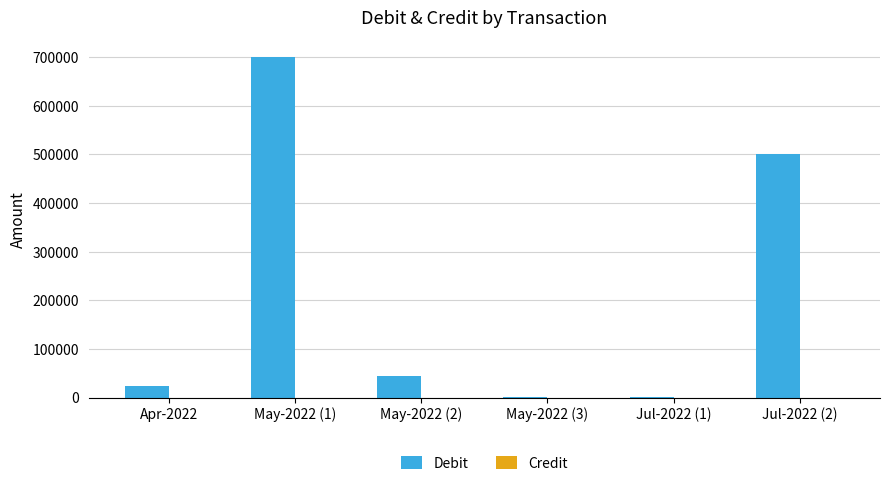

Count the number of data series in this chart.

1